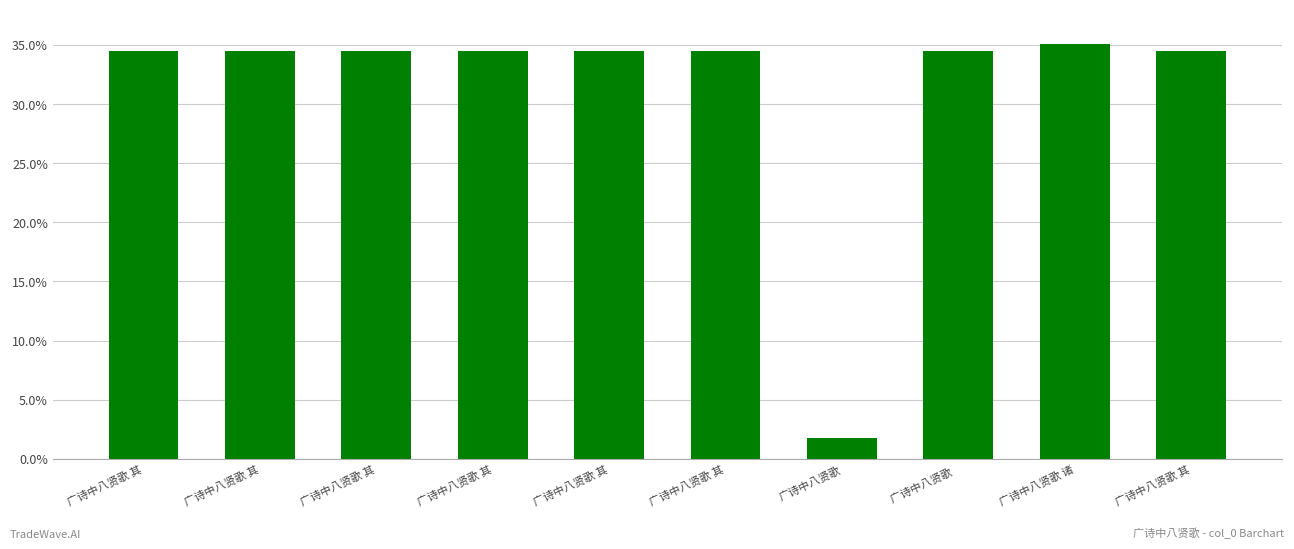

List the labels in order of value, largest first.

广诗中八贤歌 诸, 广诗中八贤歌 其, 广诗中八贤歌 其, 广诗中八贤歌  , 广诗中八贤歌 其, 广诗中八贤歌 其, 广诗中八贤歌 其, 广诗中八贤歌 其, 广诗中八贤歌 其, 广诗中八贤歌